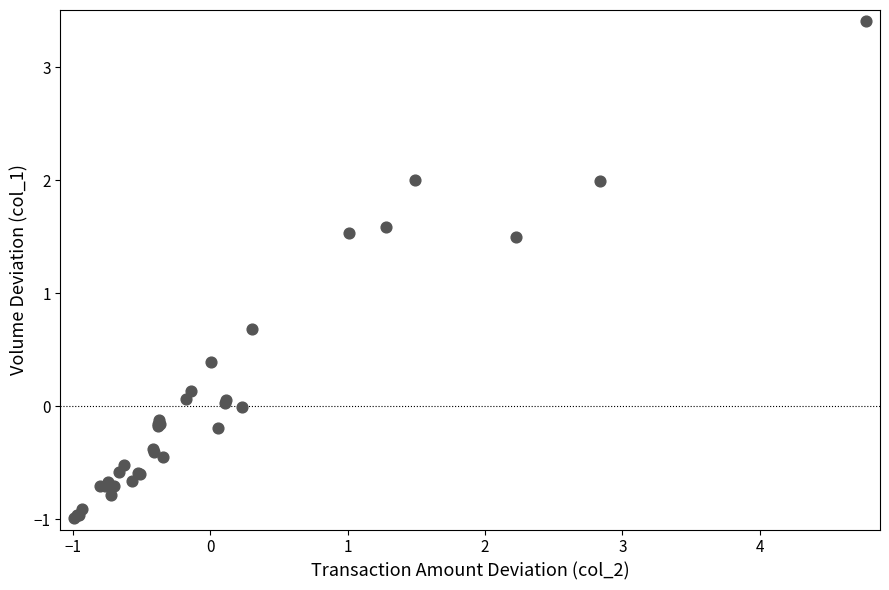

What Y value in the scatter plot is closest to 1?

0.7